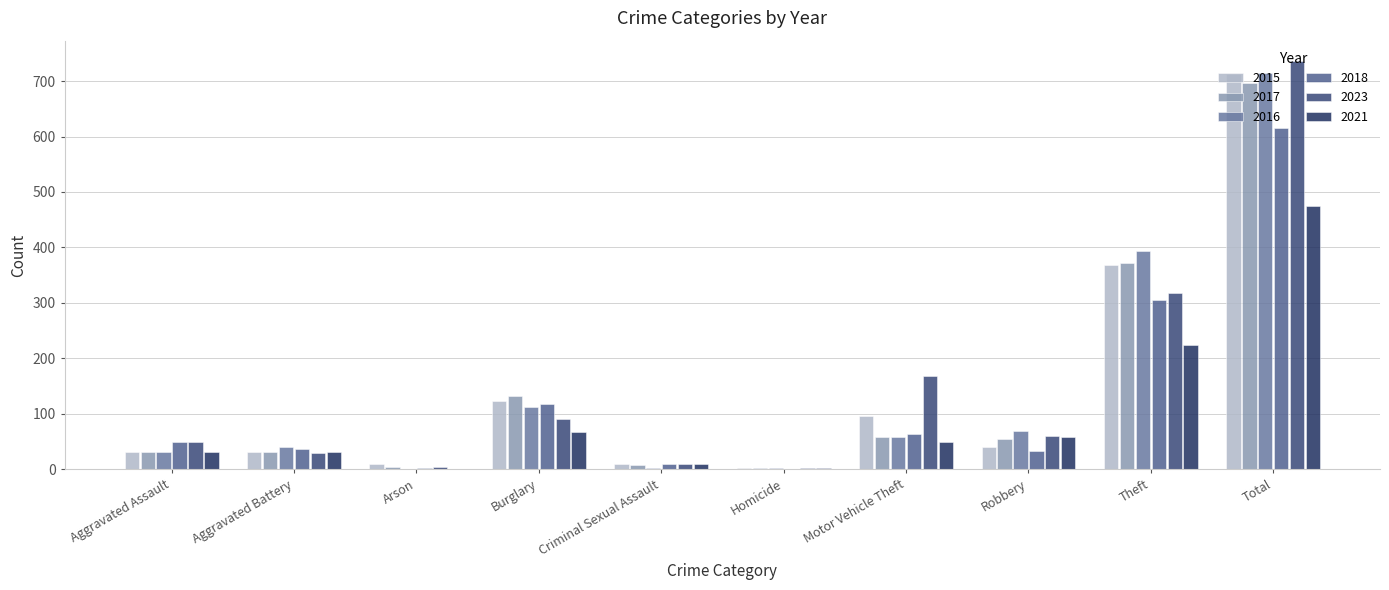

Are the bars horizontal?

No